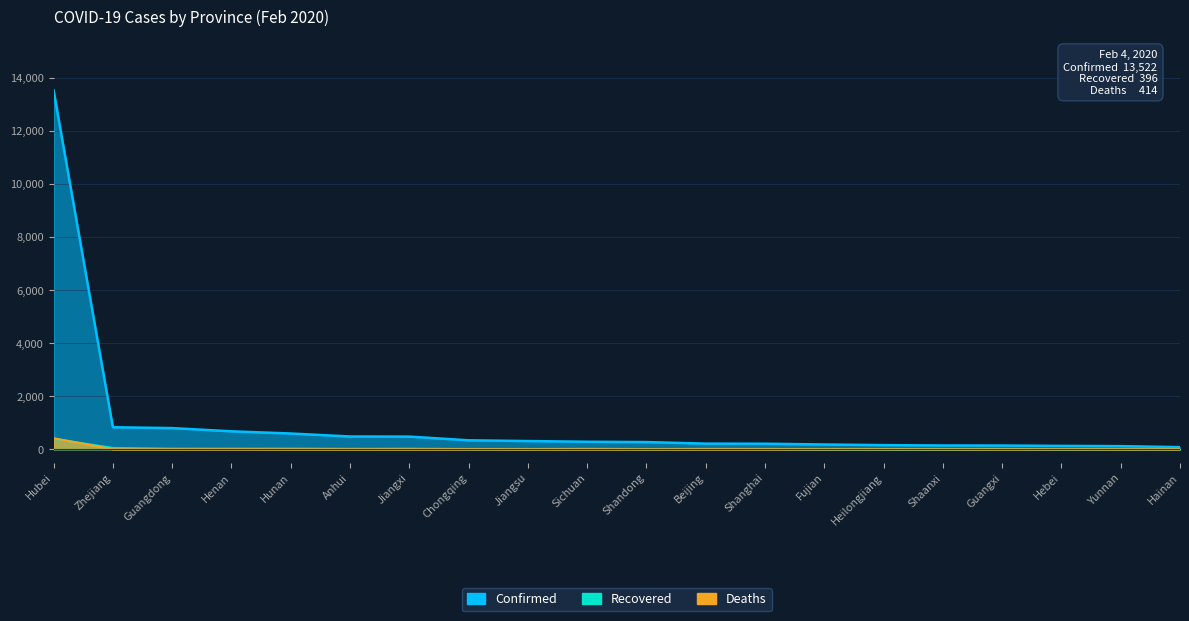

True or false: Recovered has more than 0 points higher than both neighbors.

True